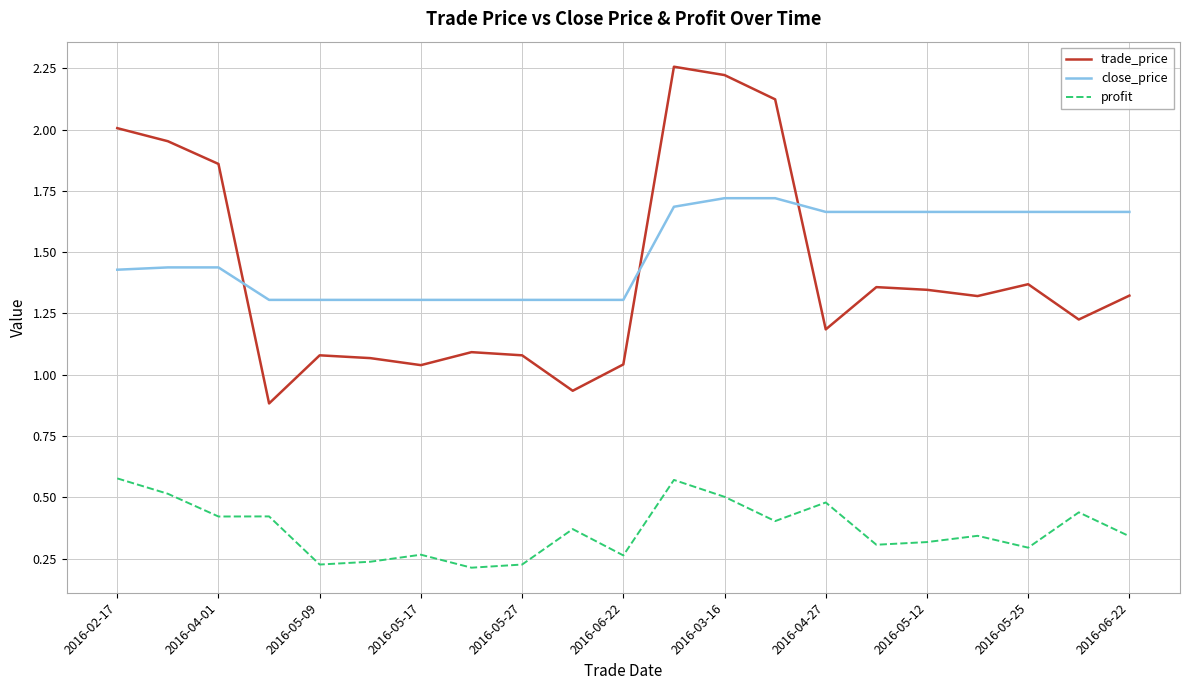

How many series are shown in this chart?

3